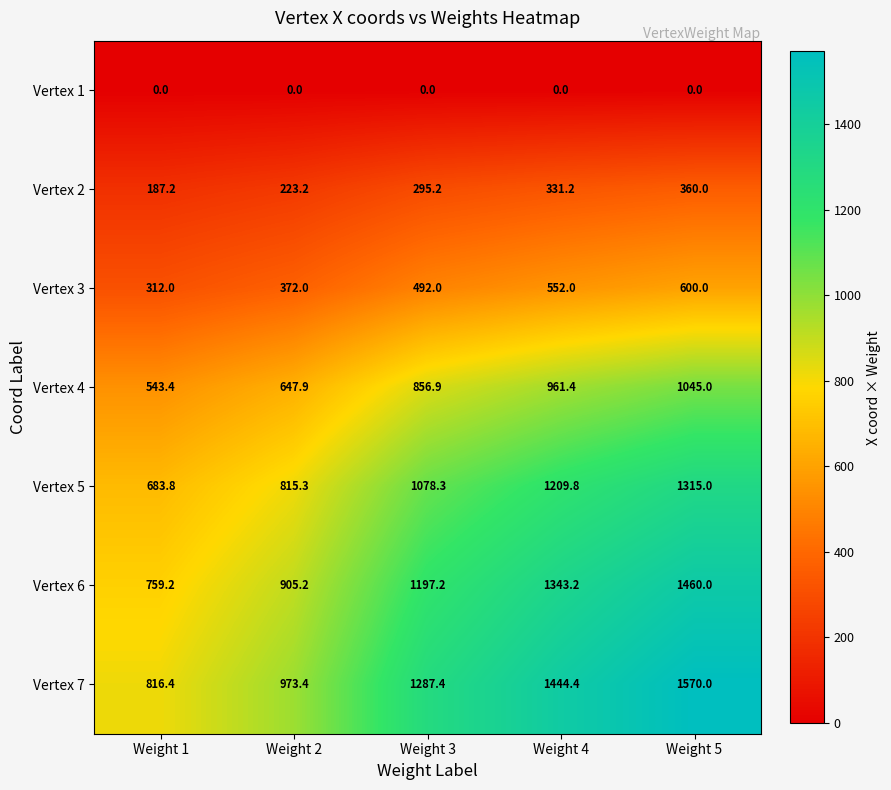

The value of Vertex 5 at Weight 1 is 683.8. True or false?

True